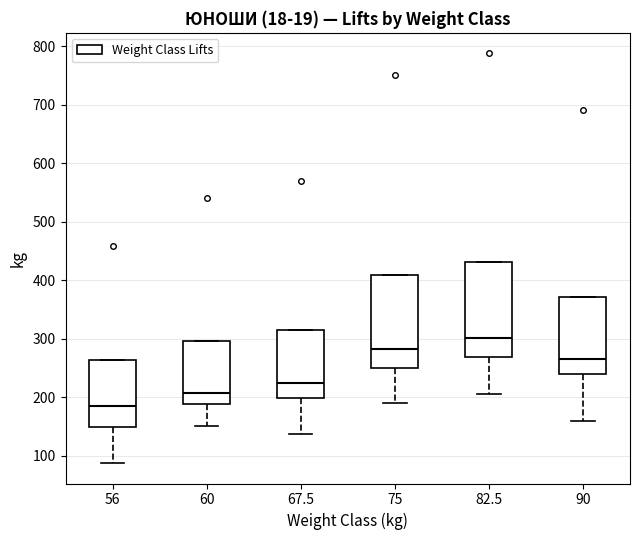

Which box's median line is the highest?

82.5